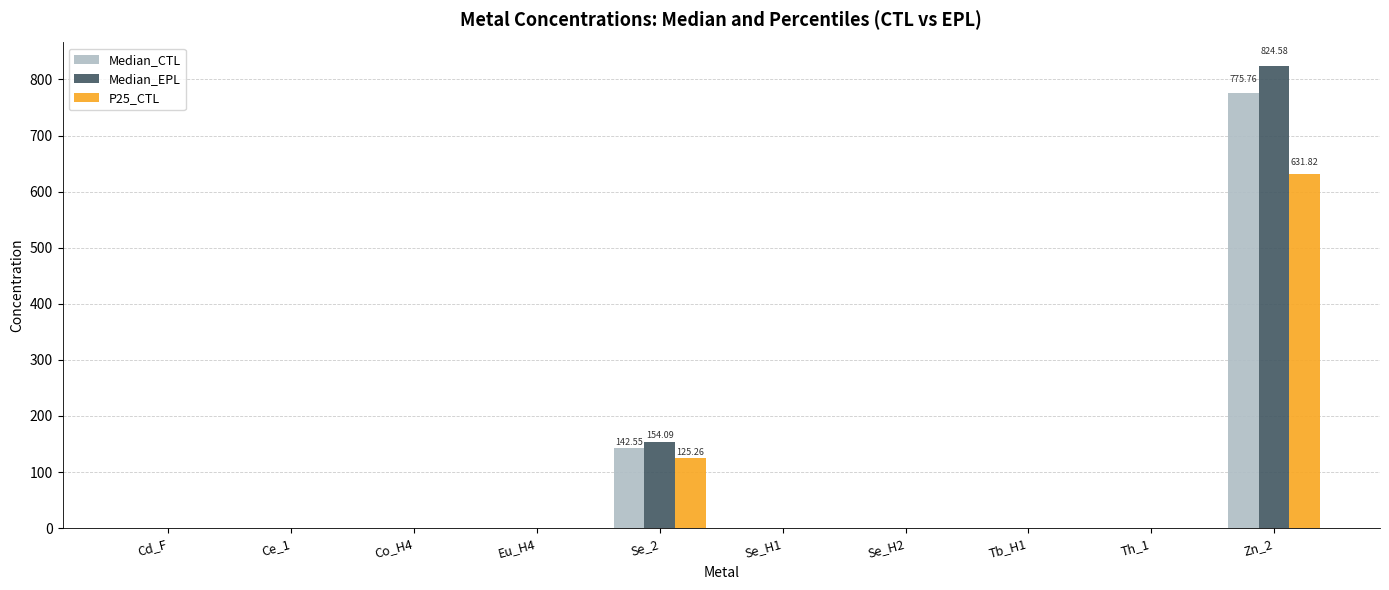

At which category does the chart reach its peak across all series?

Zn_2